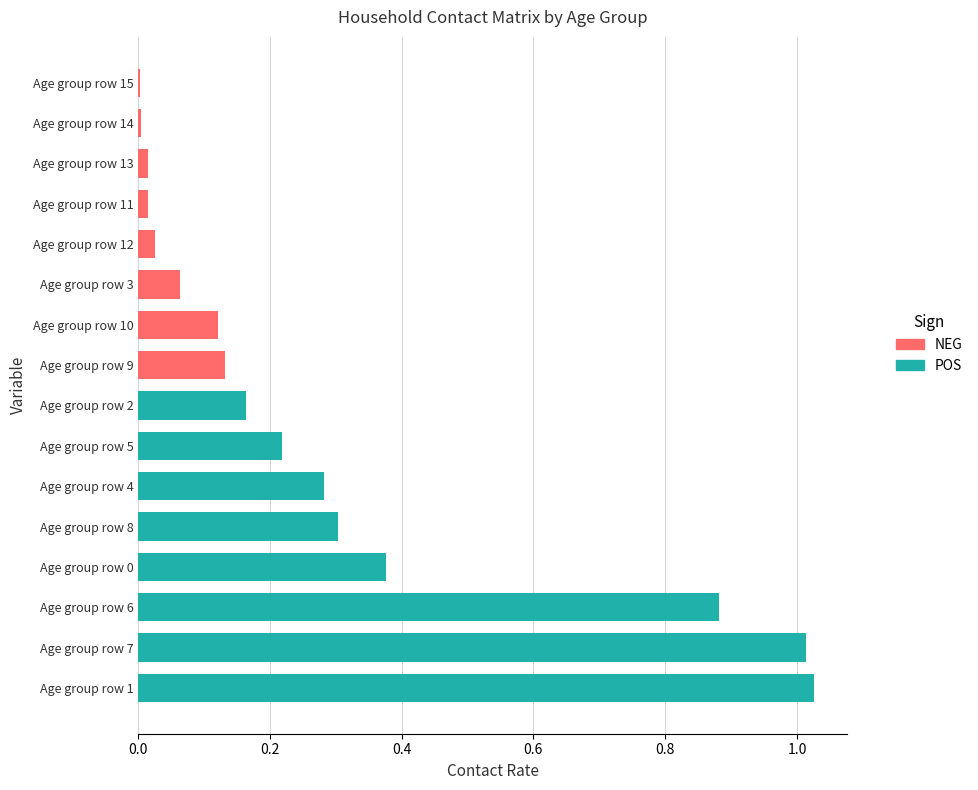

Rank the series by their maximum value, from lowest to highest.

NEG, POS